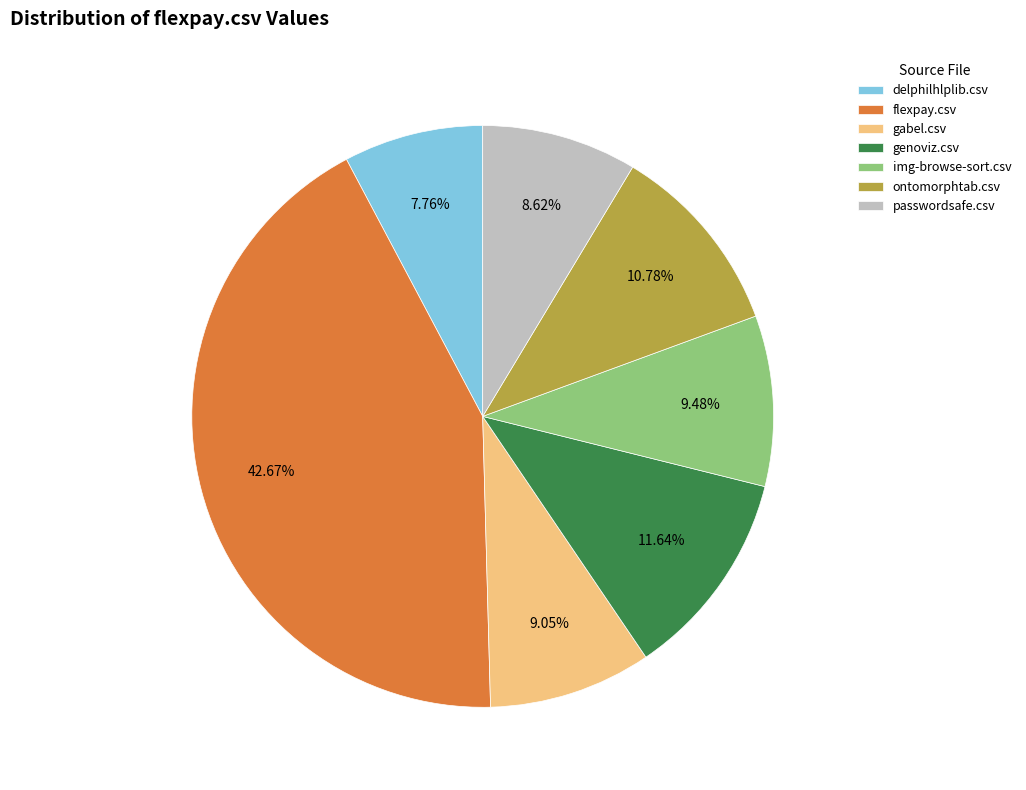

To the nearest percent, what is the difference between the ontomorphtab.csv and passwordsafe.csv slice percentages?

2%